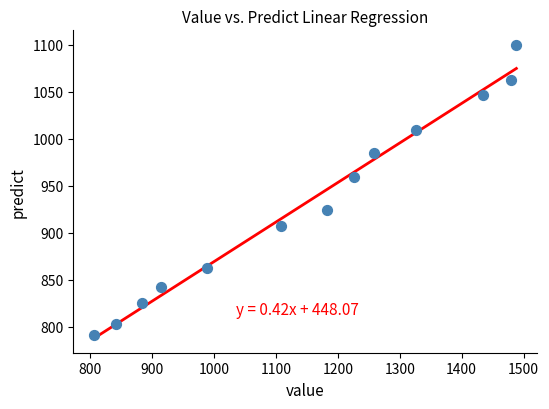

What is the range of X values (max minus min)?

681.5